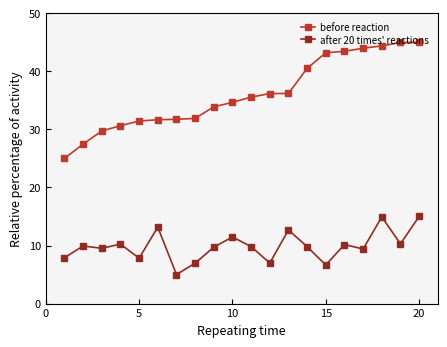

True or false: after 20 times' reactions has more than 1 interior local peaks.

True